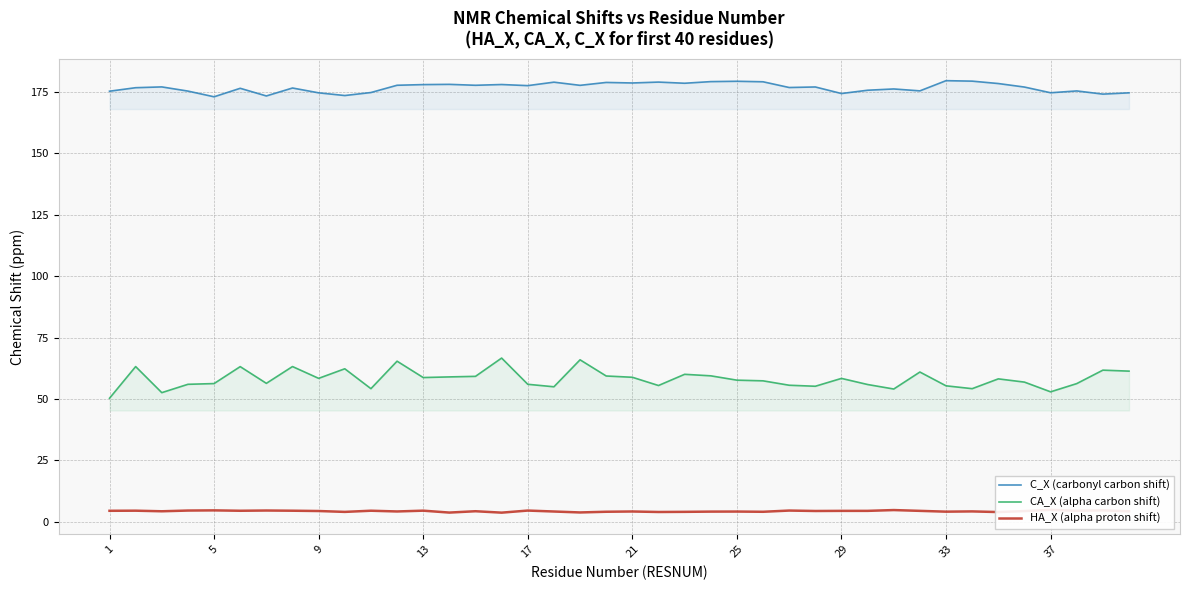

True or false: C_X (carbonyl carbon shift) and CA_X (alpha carbon shift) cross at least once.

False